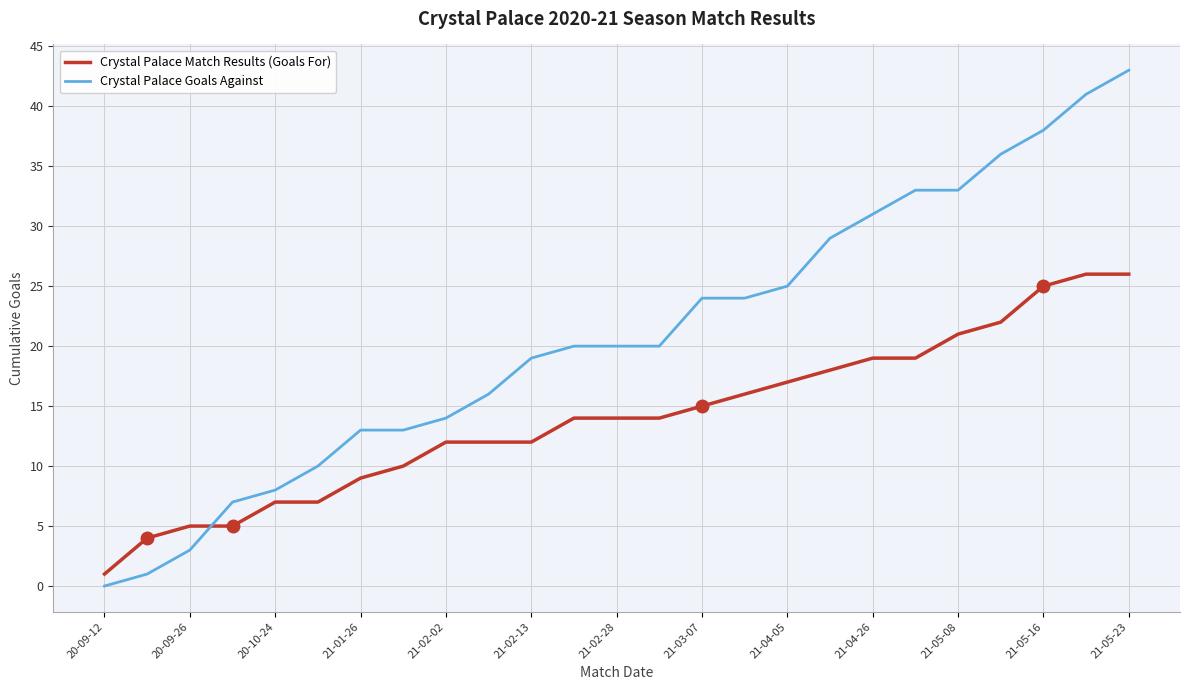

Reading left to right, extract all data points from this chart.

Crystal Palace Match Results (Goals For): 1	4	5	5	7	7	9	10	12	12	12	14	14	14	15	16	17	18	19	19	21	22	25	26	26
Crystal Palace Goals Against: 0	1	3	7	8	10	13	13	14	16	19	20	20	20	24	24	25	29	31	33	33	36	38	41	43